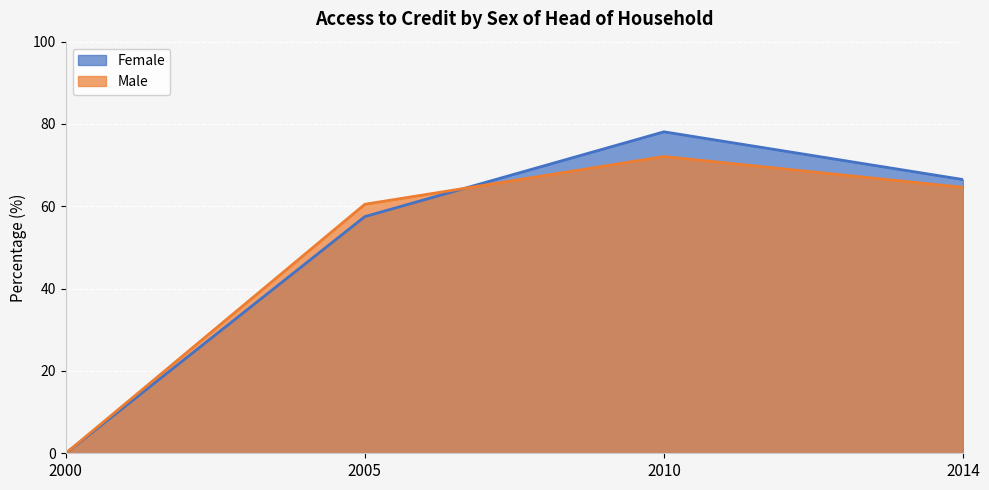

Does the chart display data point markers on the line(s)?

No